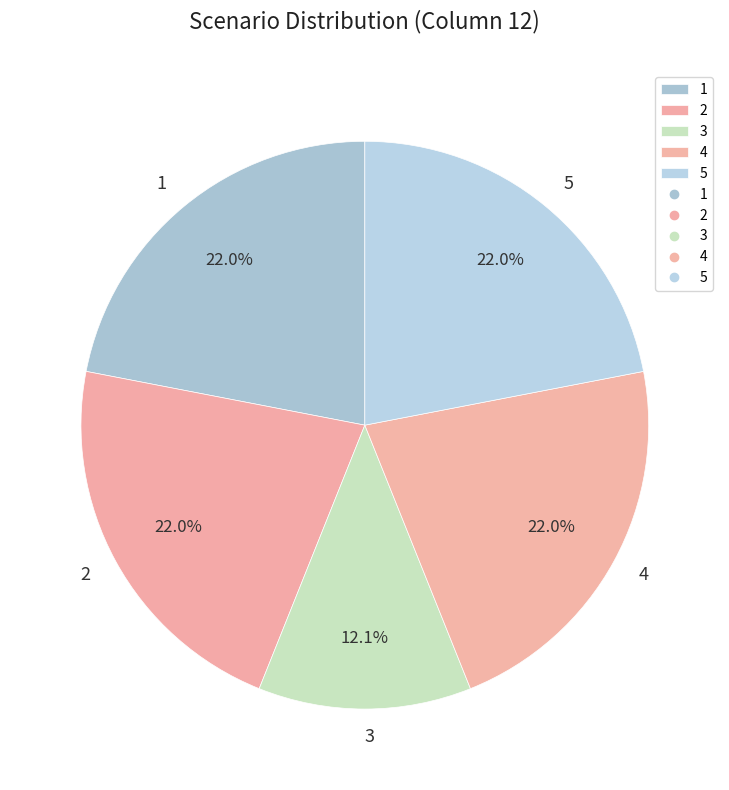

Is there any slice that represents more than half of the pie?

No